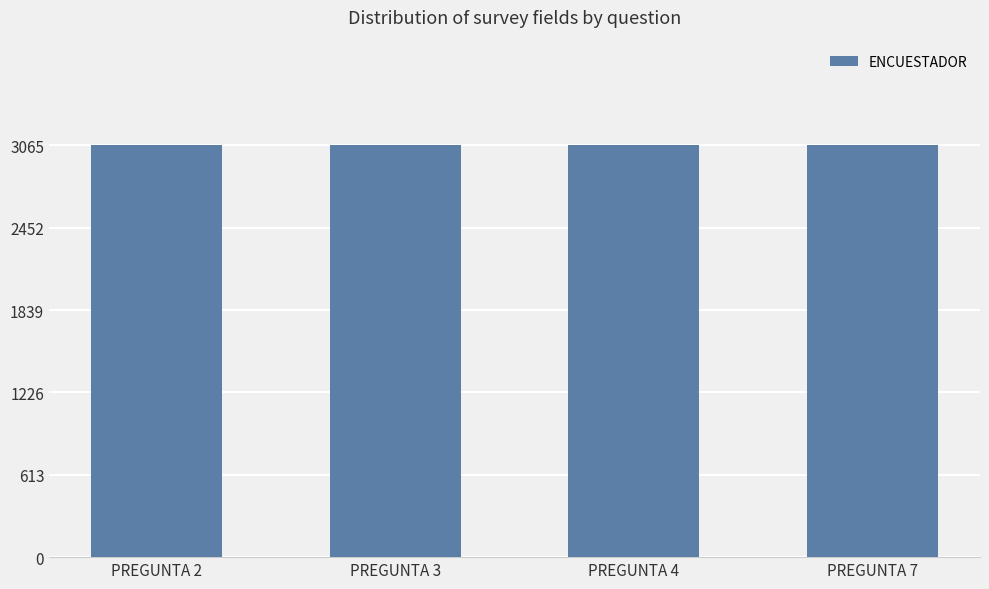

Read the ENCUESTADOR value at PREGUNTA 3.

3065